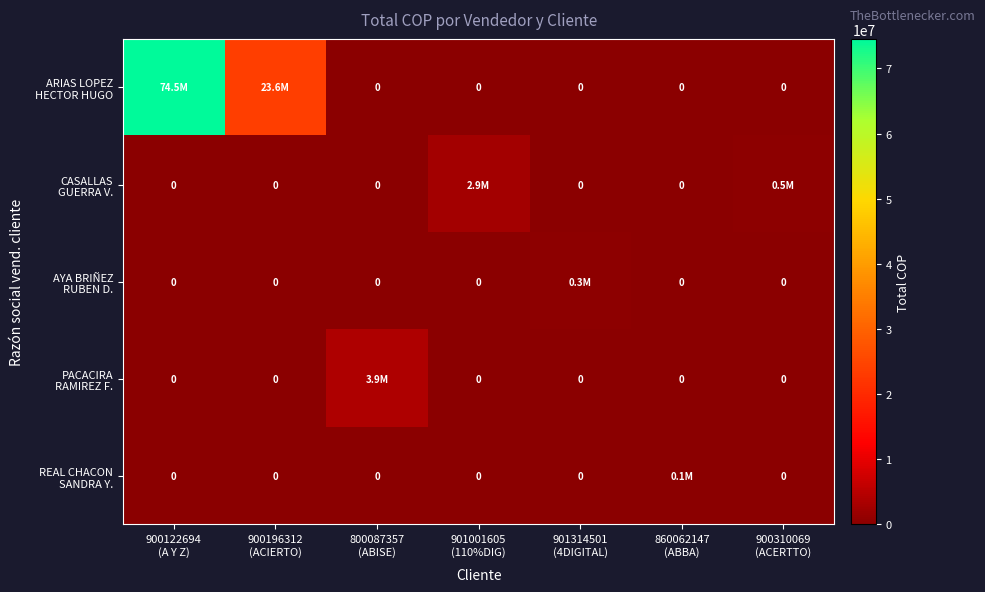

What is the difference between the maximum and minimum values in the ARIAS LOPEZ HECTOR HUGO series?

74530898.1